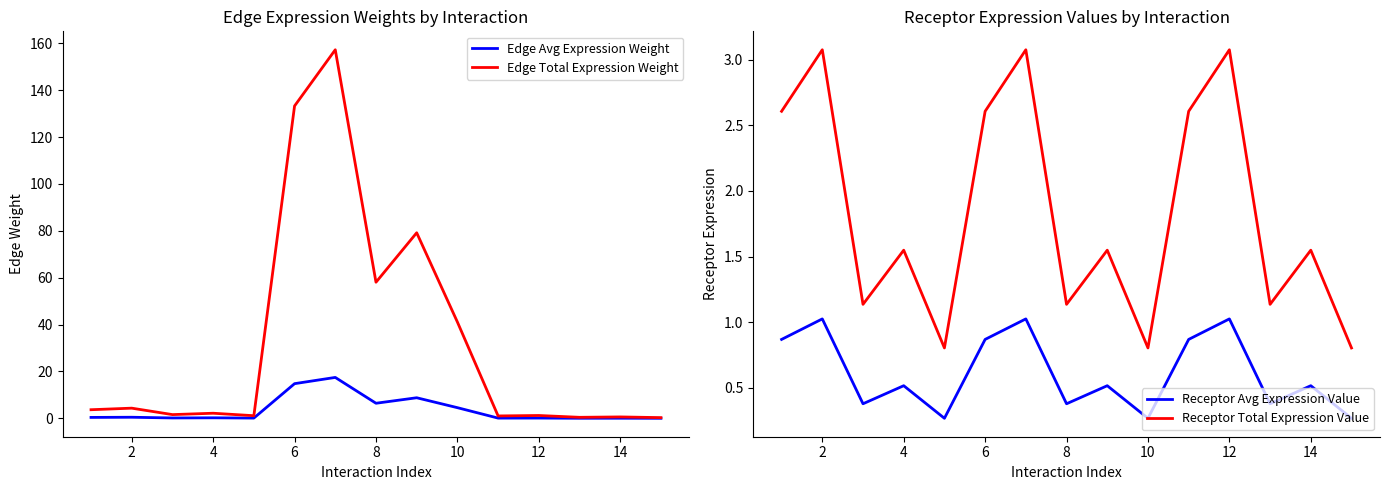

Reading right to left, extract all data points from this chart.

Edge Avg Expression Weight: 0.0	0.1	0.1	0.1	0.1	4.6	8.8	6.5	17.5	14.8	0.1	0.2	0.2	0.5	0.4
Edge Total Expression Weight: 0.3	0.6	0.5	1.2	1.0	41.1	79.2	58.1	157.2	133.3	1.1	2.2	1.6	4.4	3.7
Receptor Avg Expression Value: 0.3	0.5	0.4	1.0	0.9	0.3	0.5	0.4	1.0	0.9	0.3	0.5	0.4	1.0	0.9
Receptor Total Expression Value: 0.8	1.5	1.1	3.1	2.6	0.8	1.5	1.1	3.1	2.6	0.8	1.5	1.1	3.1	2.6